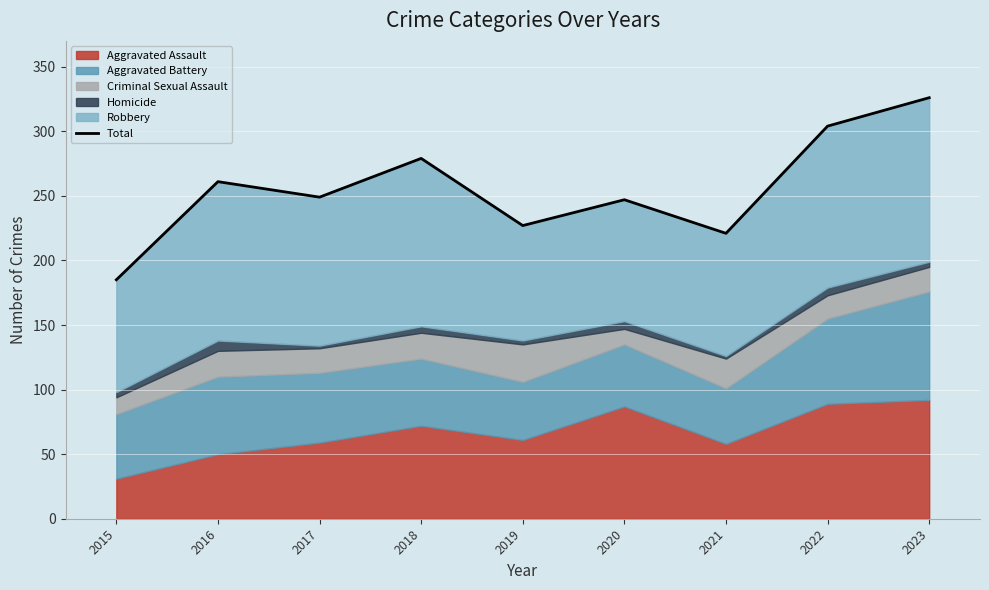

List the labels in order of value, smallest first.

2015, 2021, 2019, 2020, 2017, 2016, 2018, 2022, 2023